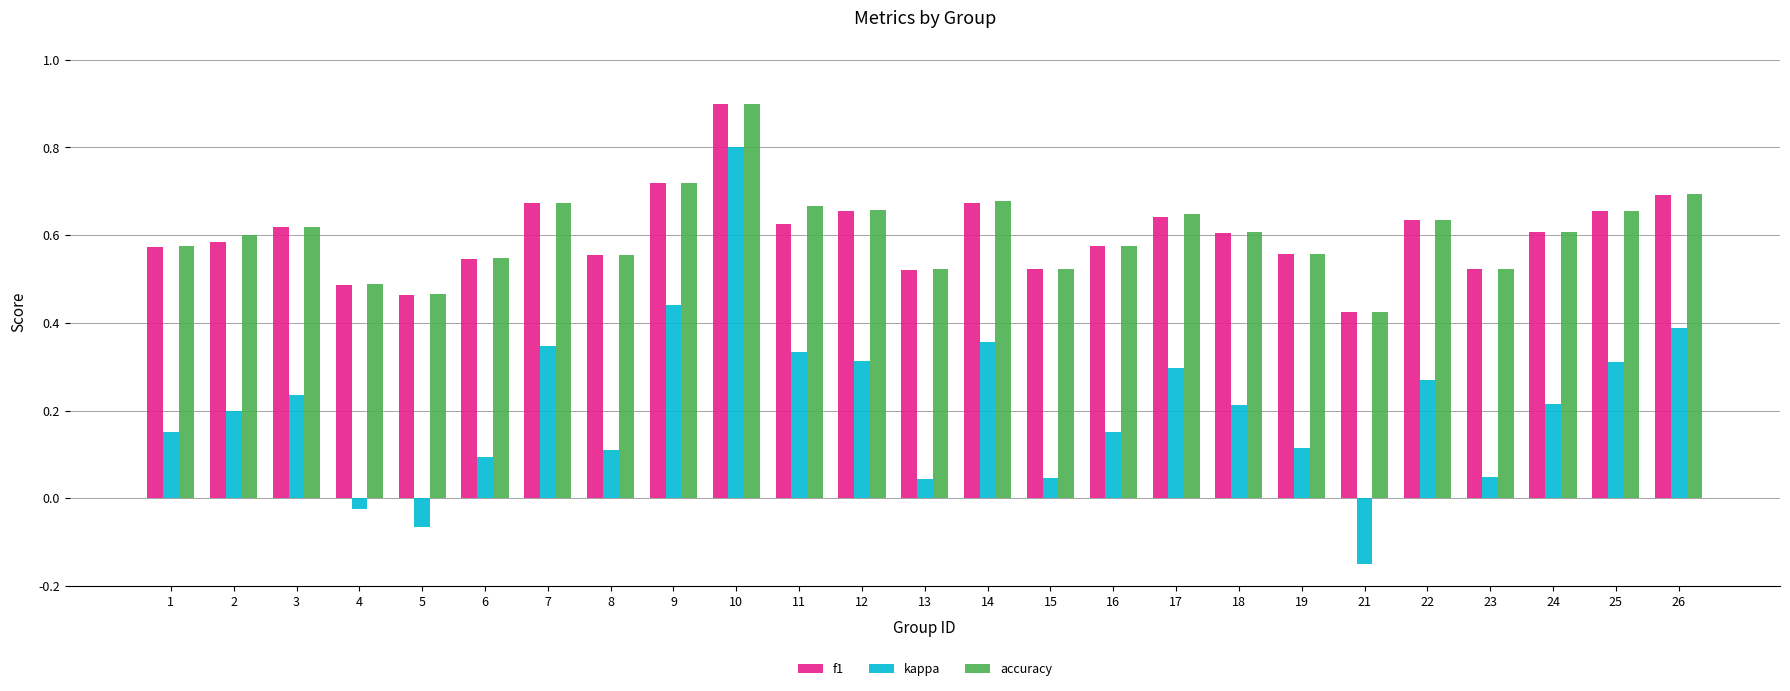

Between 10 and 19, which series saw the biggest shift?

kappa